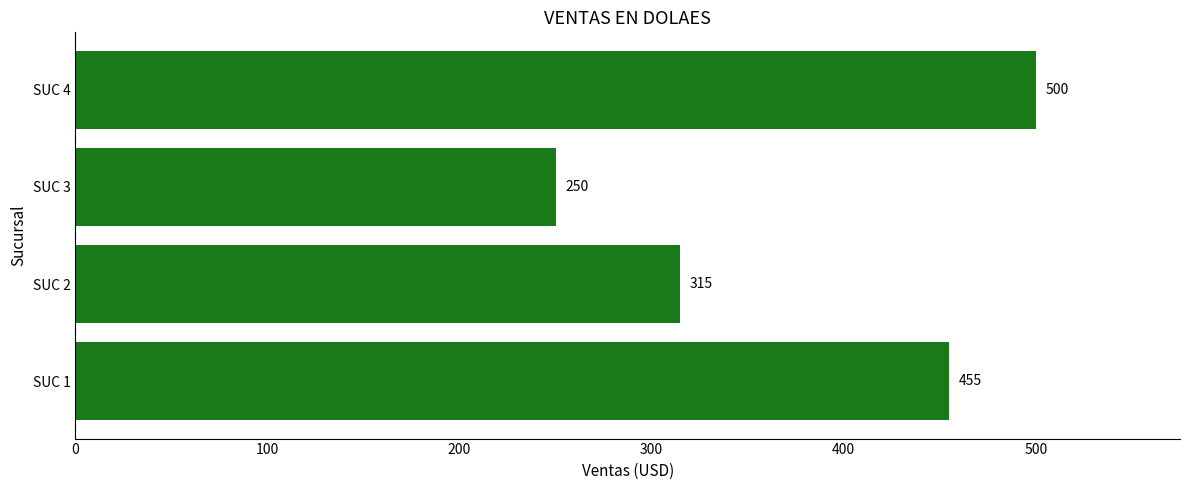

How many bars are there in total?

4